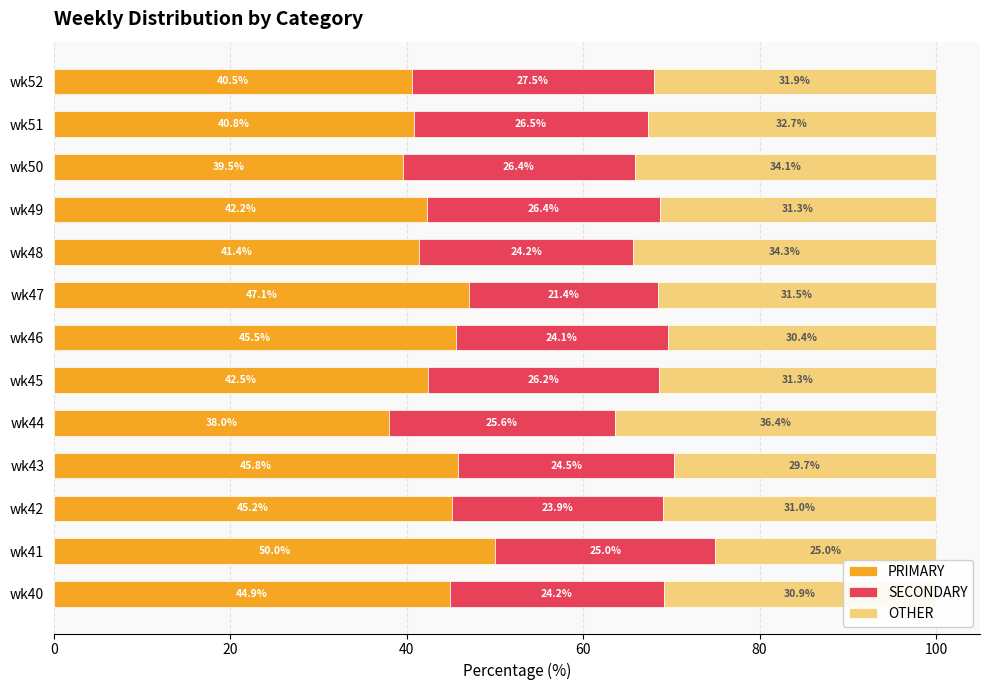

What is the lowest value of the PRIMARY series?

38.0